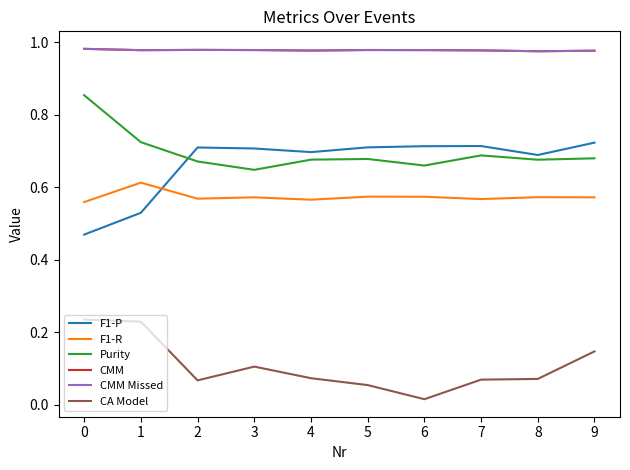

What is the spread (max minus min) of values at 9?

0.8